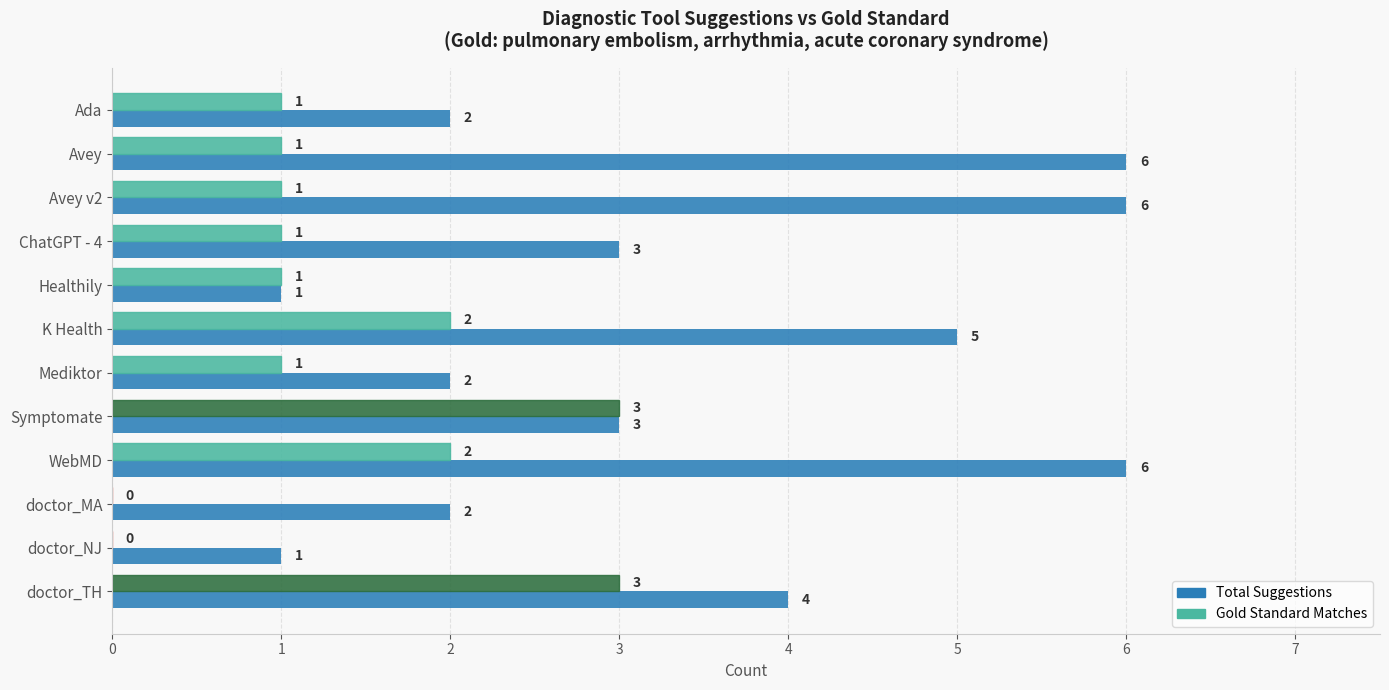

Is the value of Total Suggestions at doctor_TH greater than the value of Gold Standard Matches at doctor_NJ?

Yes